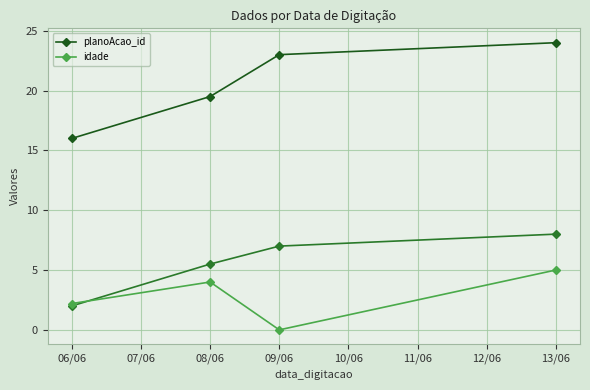

How many values in the planoAcao_id series exceed 23?

1